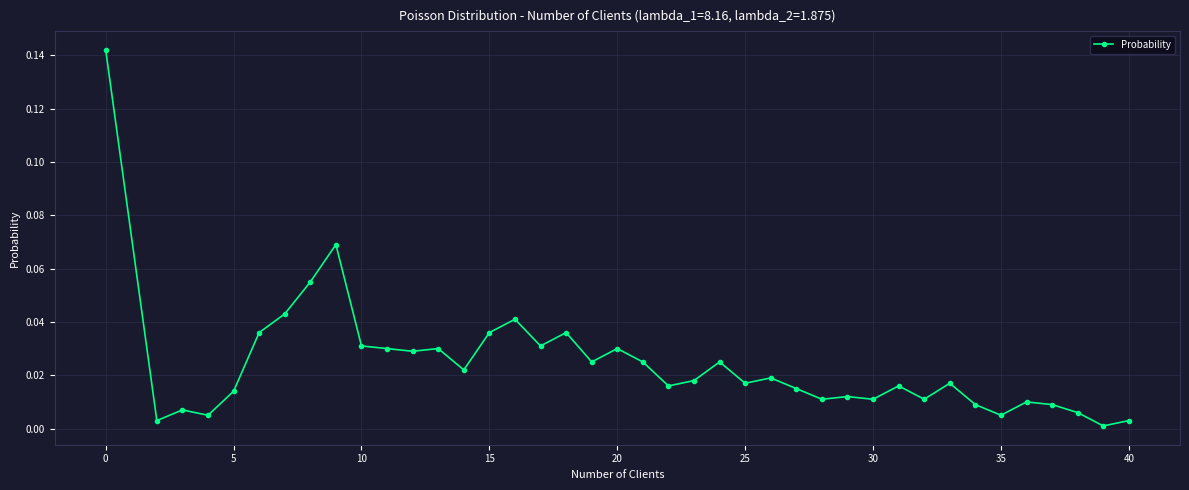

What is the sum of all values?

1.0